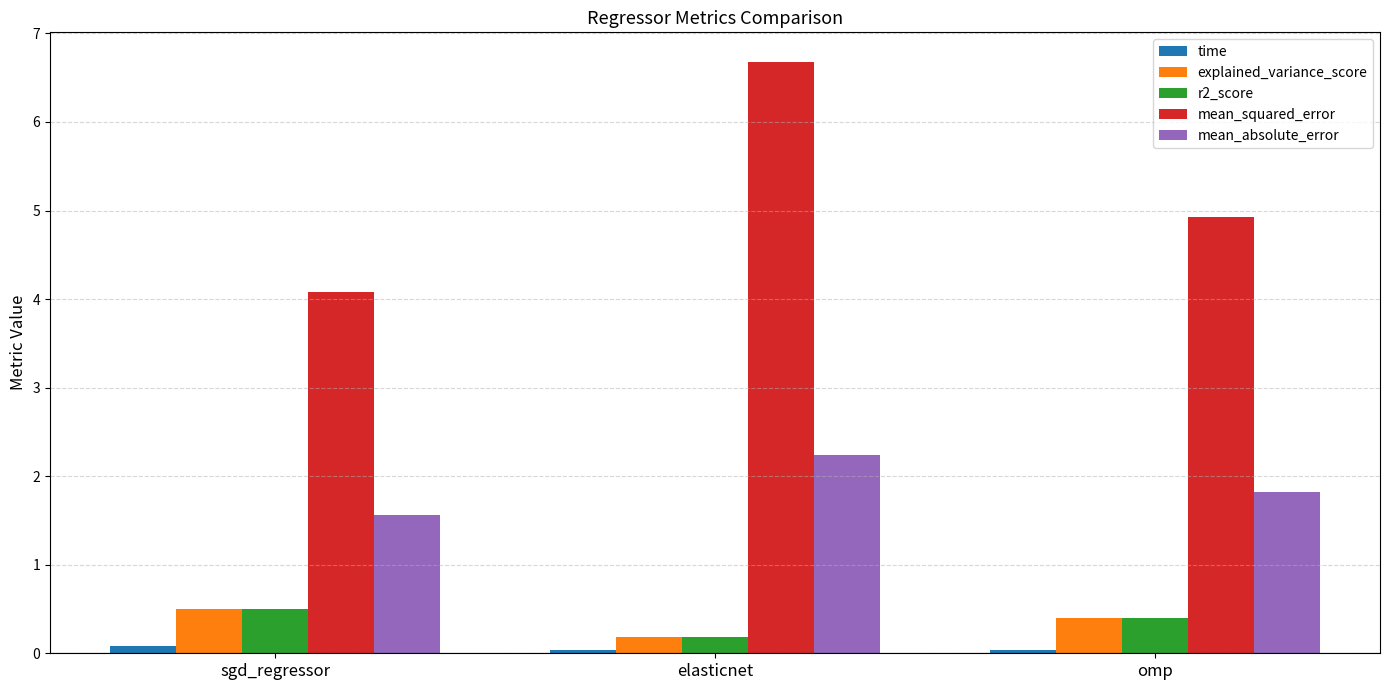

Which series changed the most between elasticnet and omp?

mean_squared_error